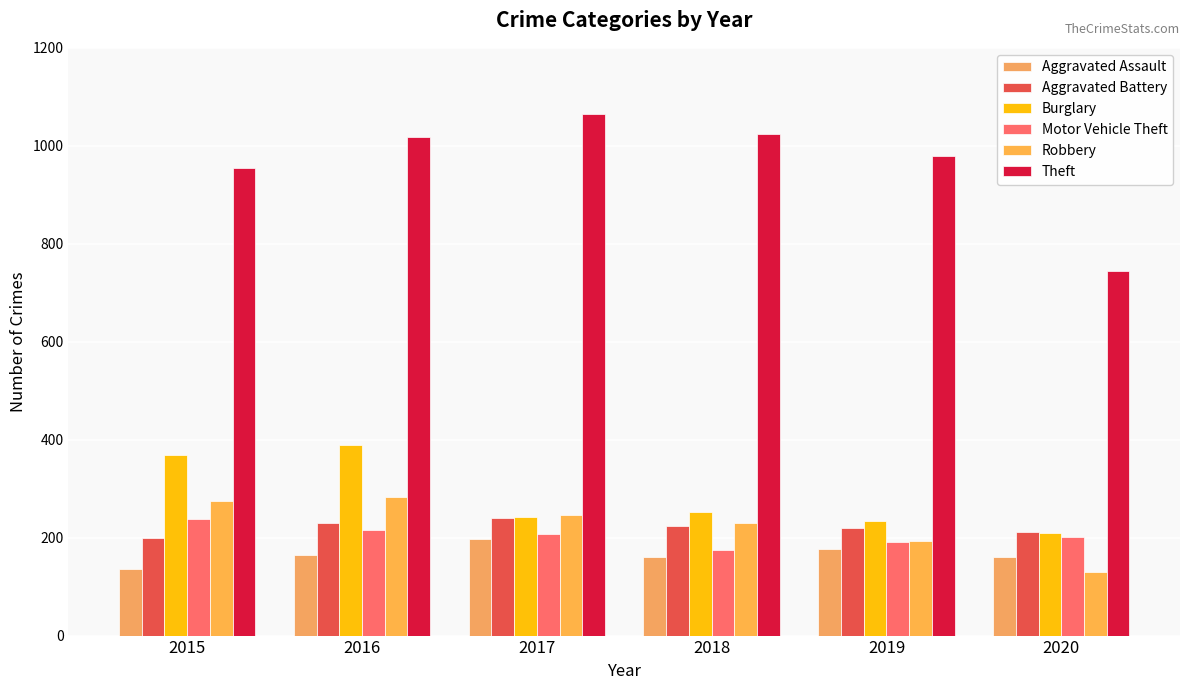

Are the bars horizontal?

No